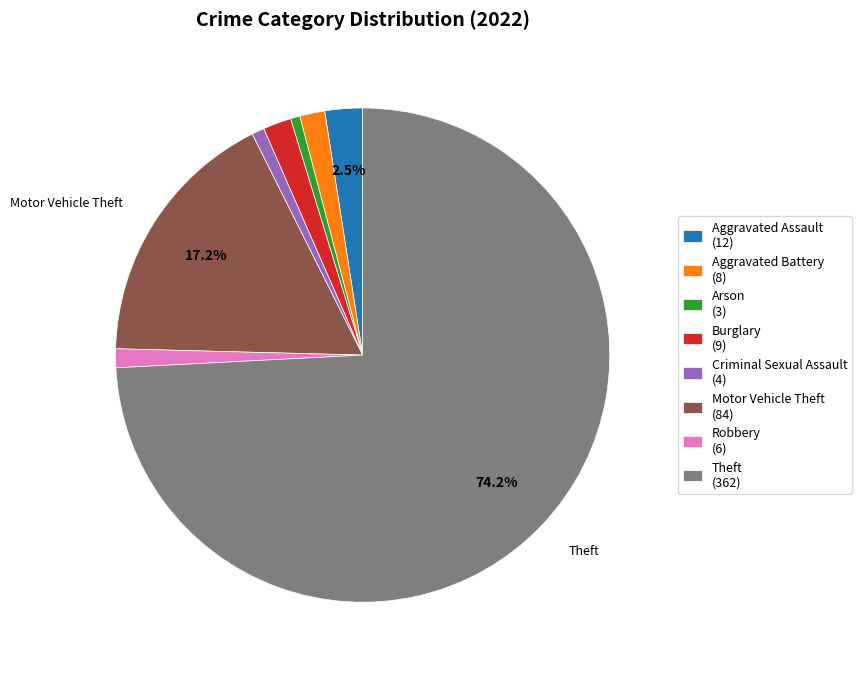

Which has a higher value, Burglary (9) or Theft (362)?

Theft (362)